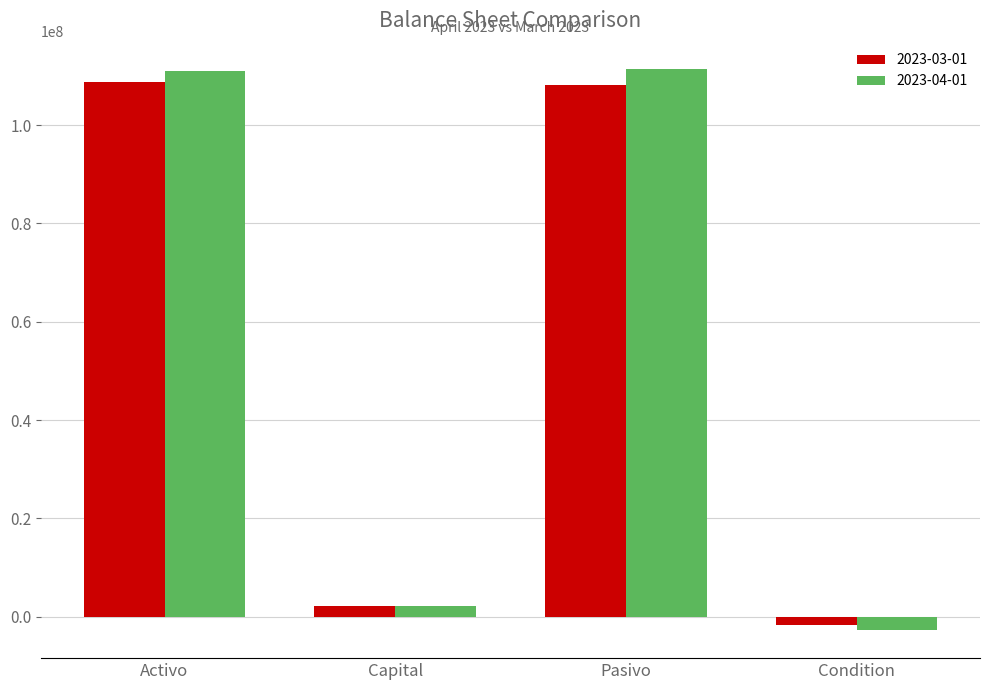

The 2023-03-01 series shows 2240386.9 at Capital. True or false?

True